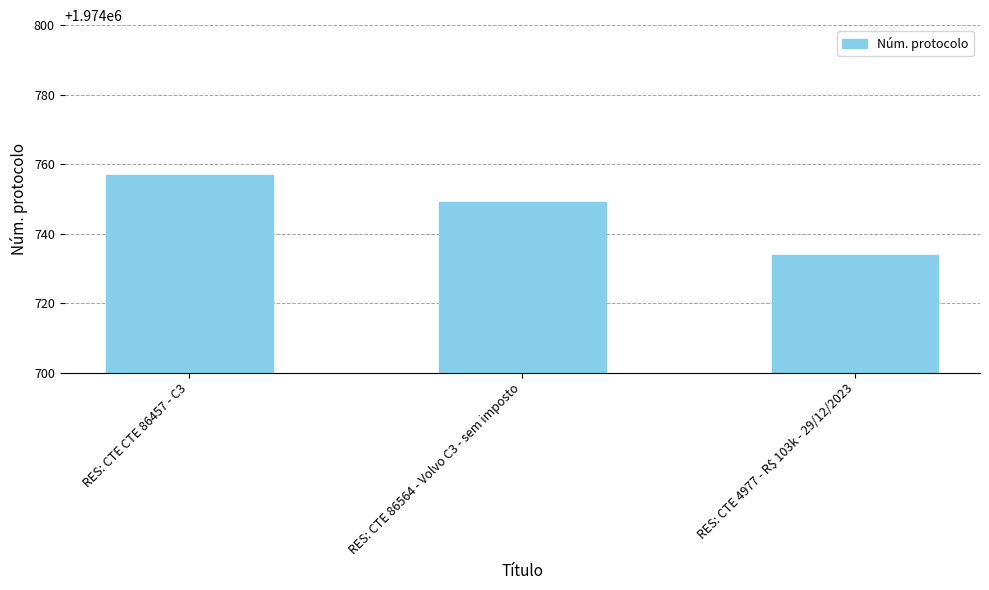

Does the chart contain any negative values?

No